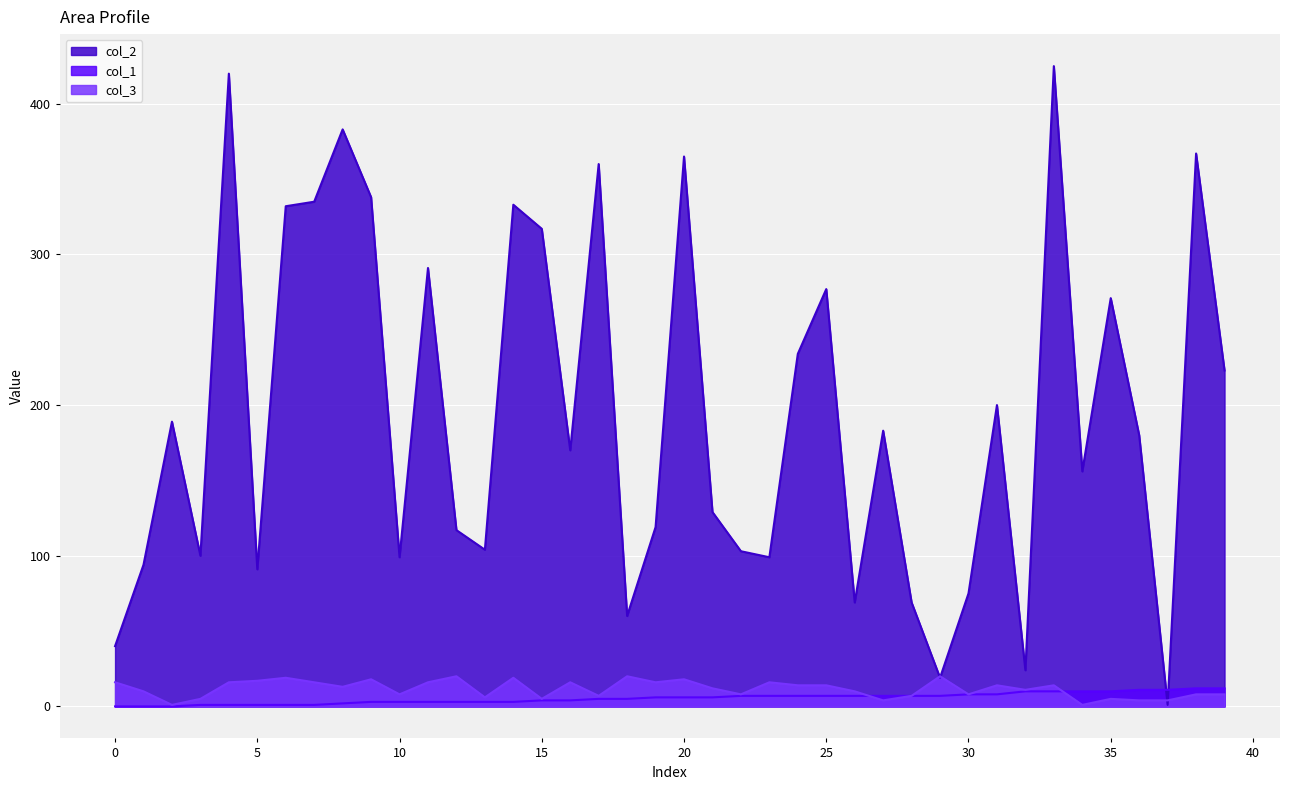

List the series in order of their peak value, highest first.

col_2, col_3, col_1